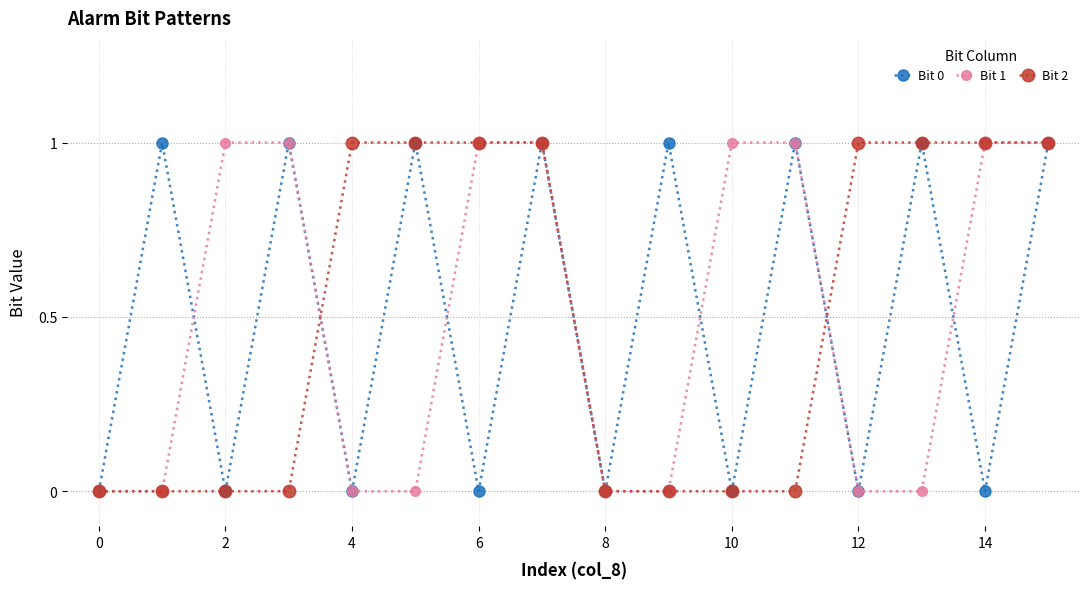

True or false: Bit 0 has more than 2 points higher than both neighbors.

True